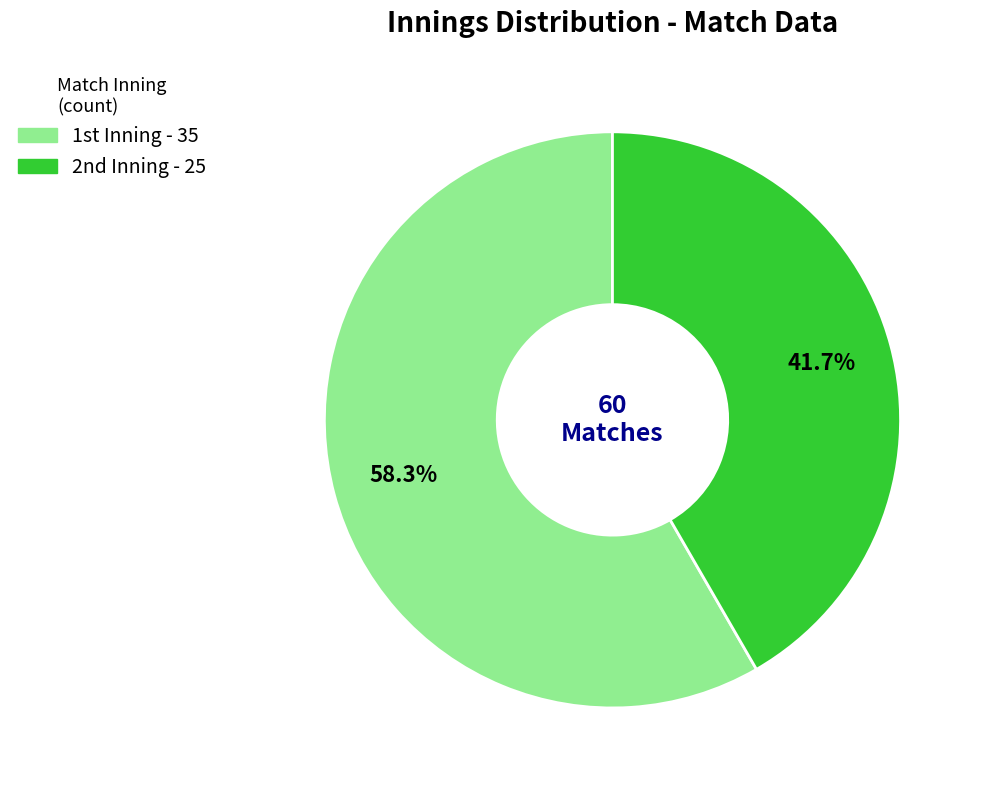

What is the largest slice in the pie chart?

1st